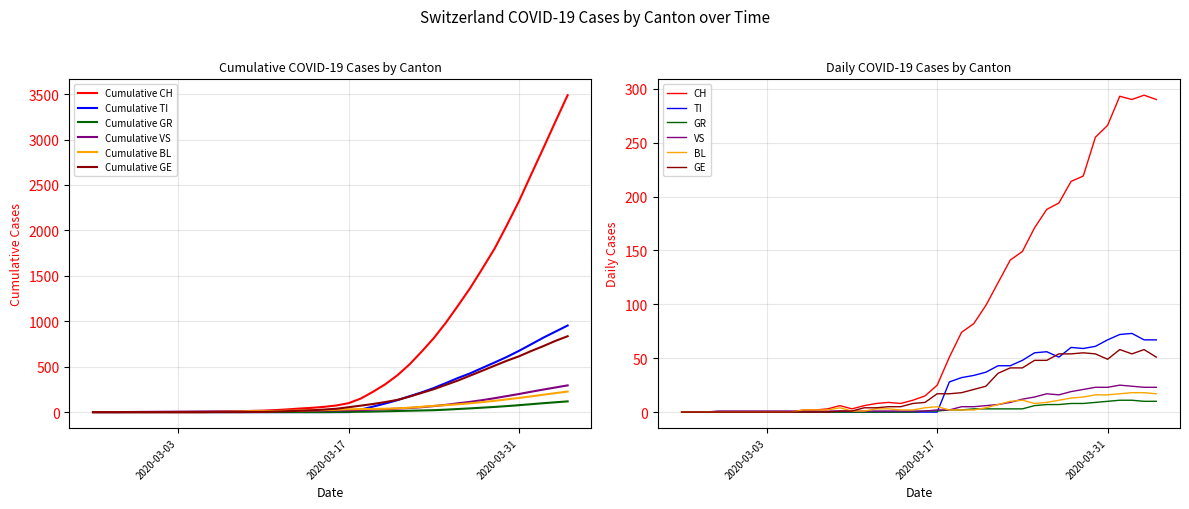

How many values in BL are above zero?

30